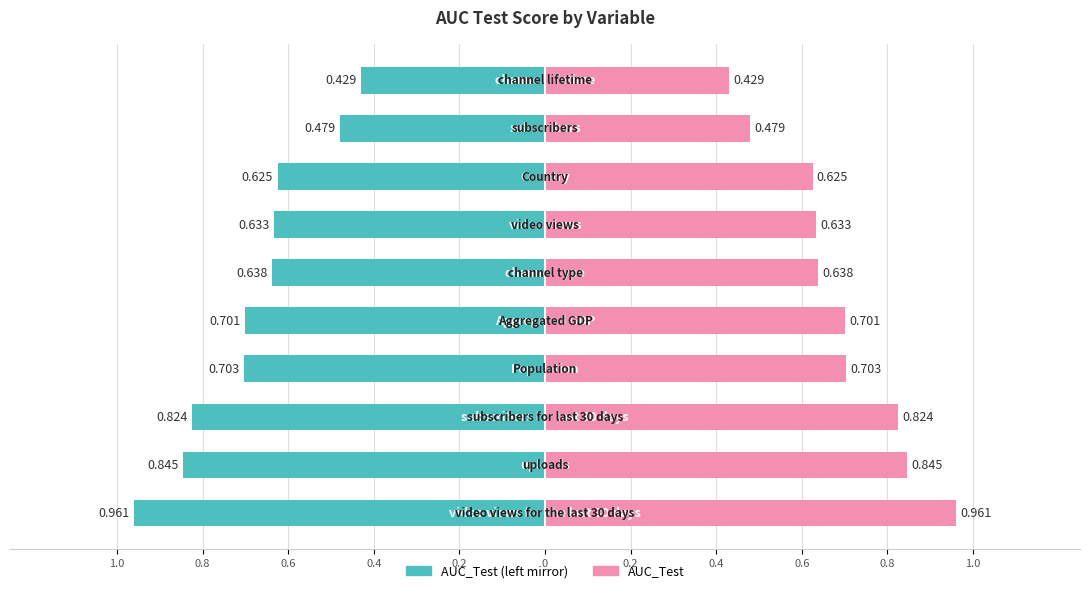

What is the minimum value shown in the chart?

0.4